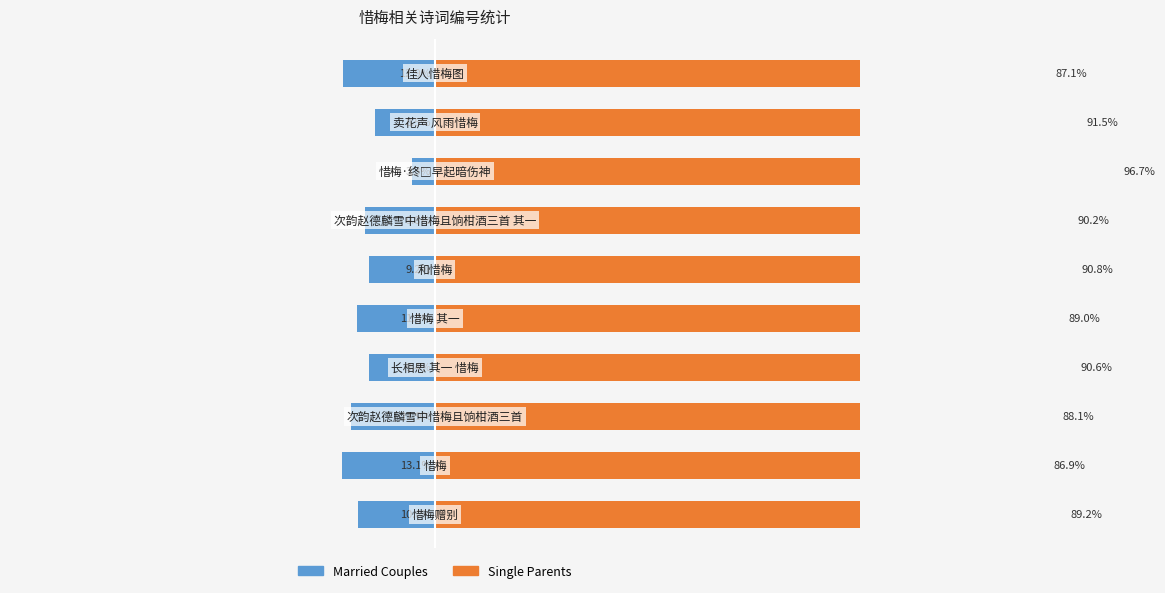

How many series are shown in this chart?

2